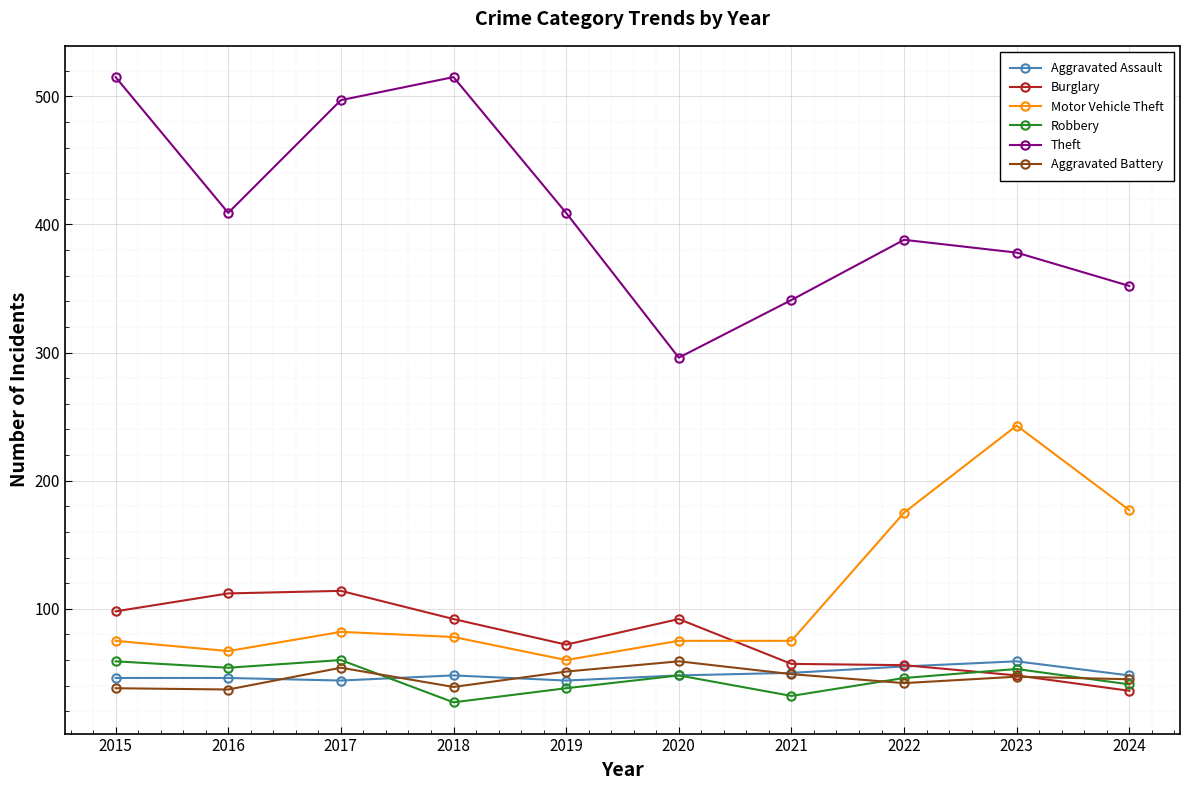

What are all the series names shown in the legend?

Aggravated Assault, Burglary, Motor Vehicle Theft, Robbery, Theft, Aggravated Battery